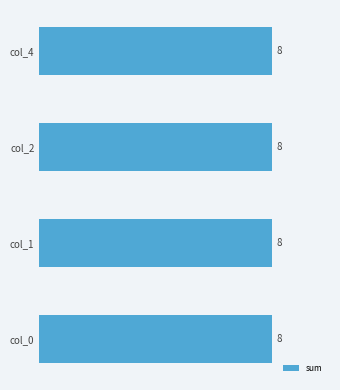

The value of col_4 at 10 is 0. True or false?

True